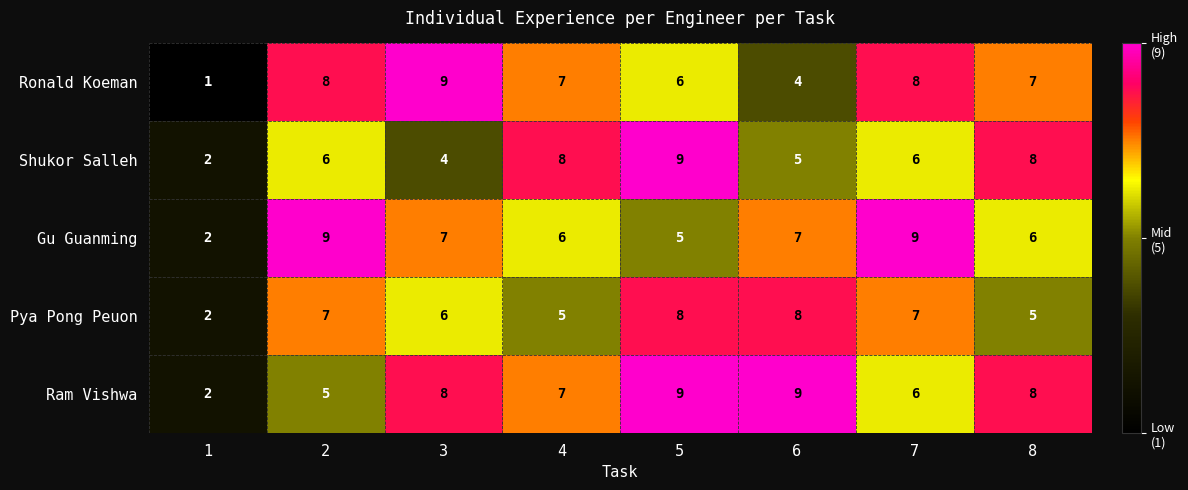

Which series has the largest total across all categories?

Ram Vishwa